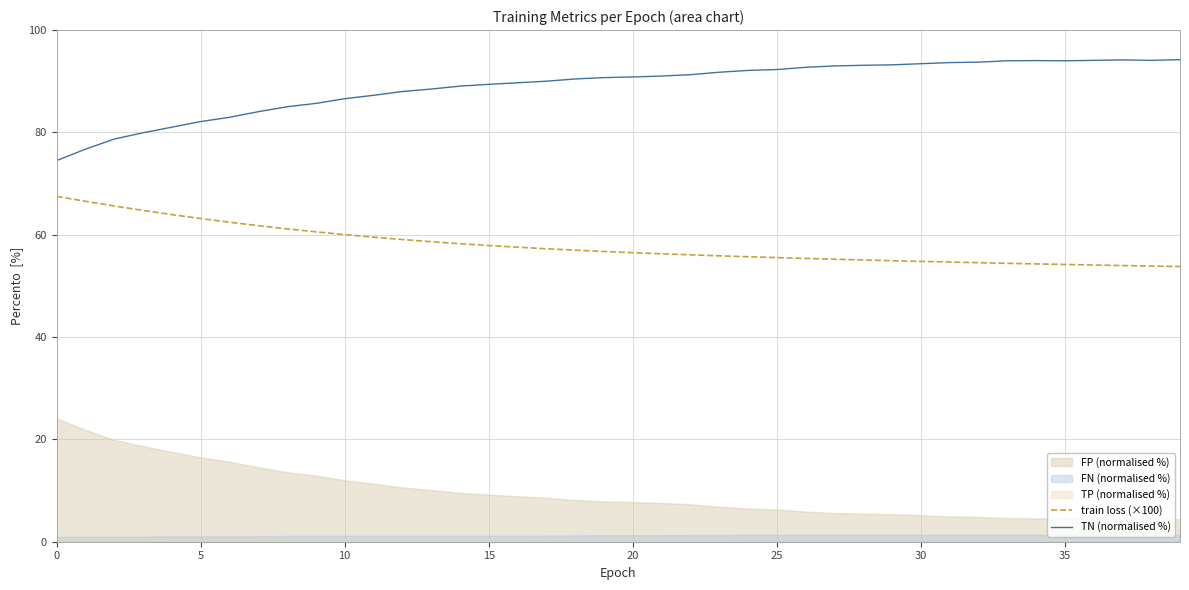

Does the chart have visible grid lines?

Yes